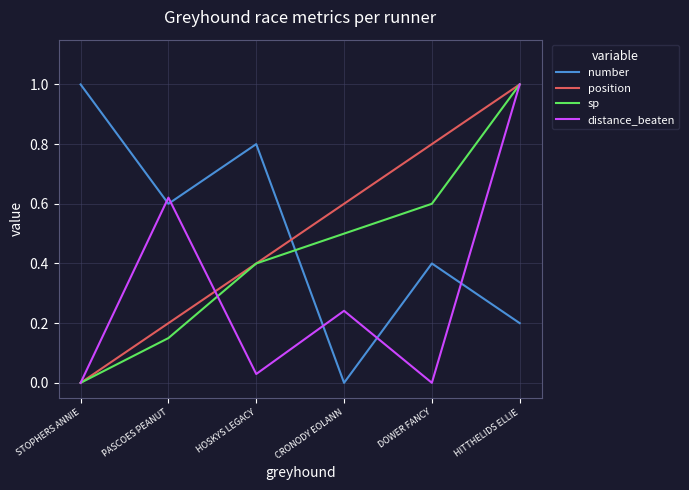

Which series ends up on top after the final intersection of number and distance_beaten?

distance_beaten